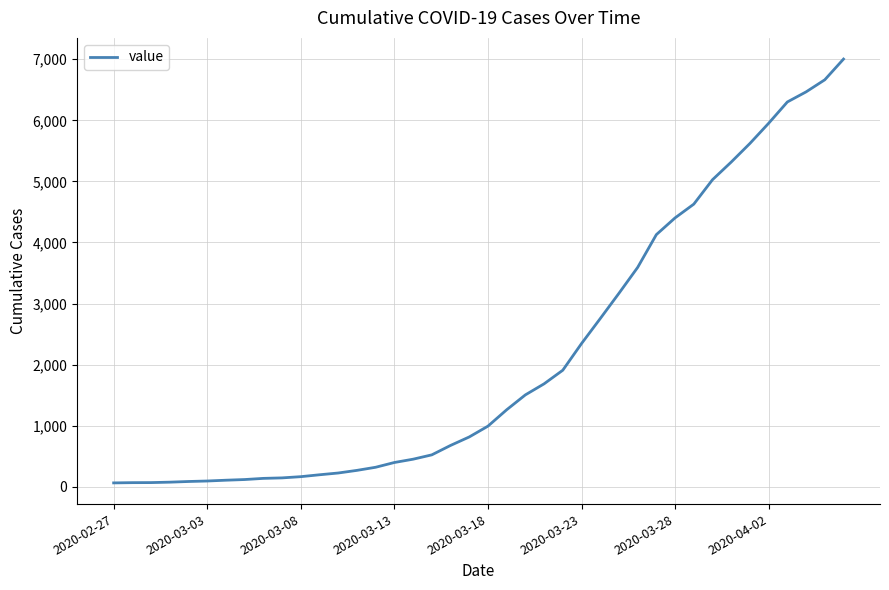

What is the maximum value shown in the chart?

7003